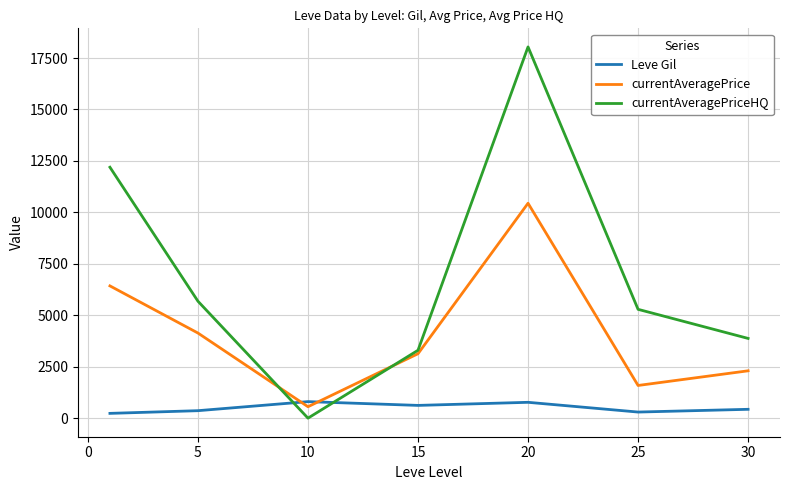

Count the number of categories in the chart.

7